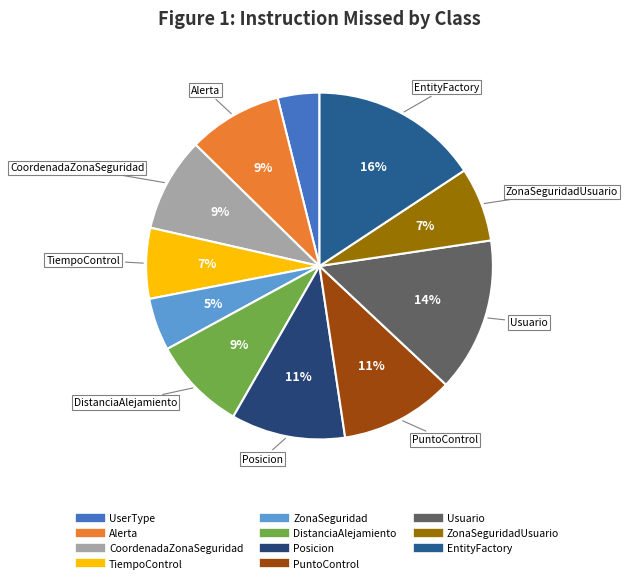

Count the number of slices in the pie.

11